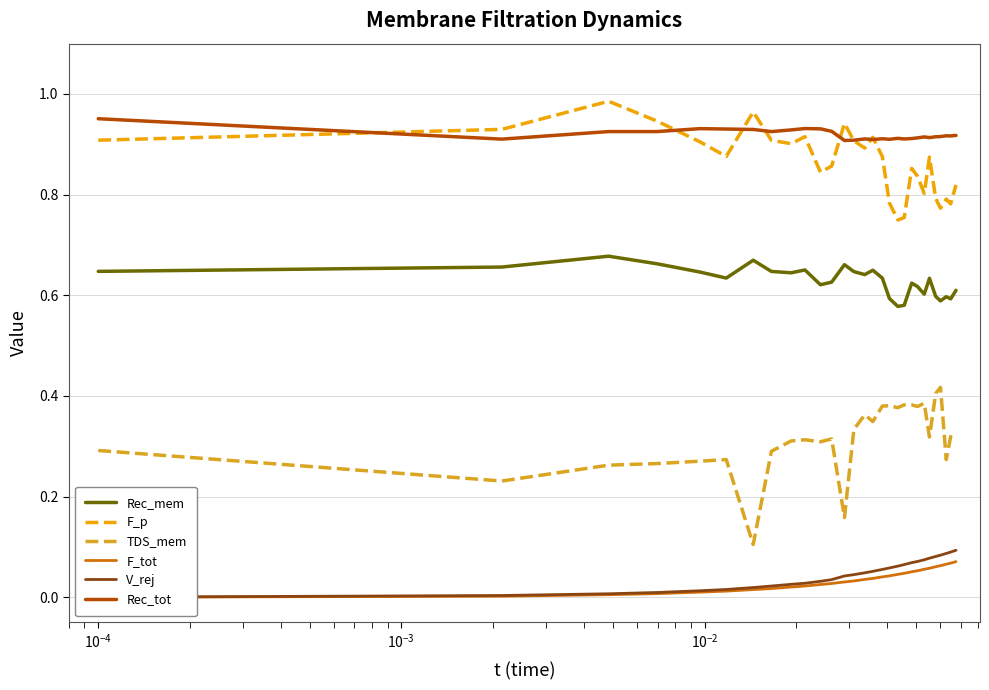

True or false: F_p has a value of 0.6 at $\mathdefault{10^{-5}}$.

False